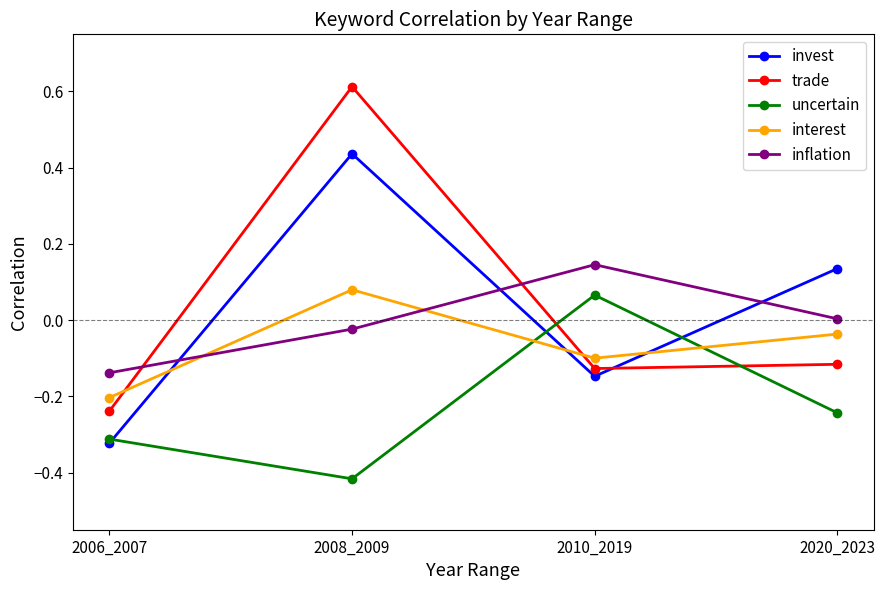

Is it true that interest equals -0.1 at 2020_2023?

False